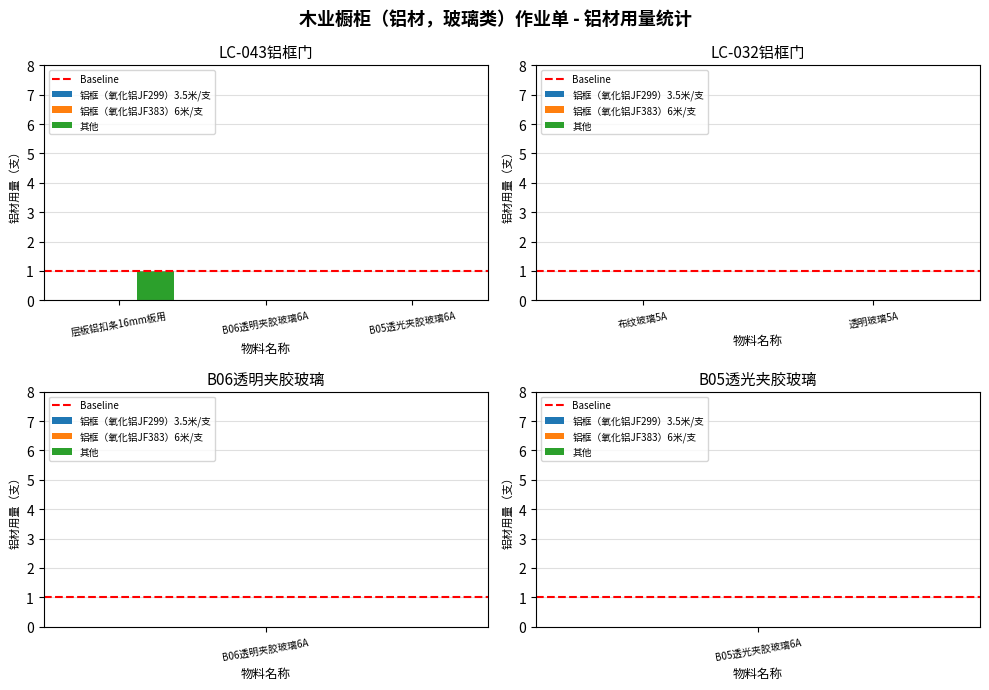

Are the bars horizontal?

No